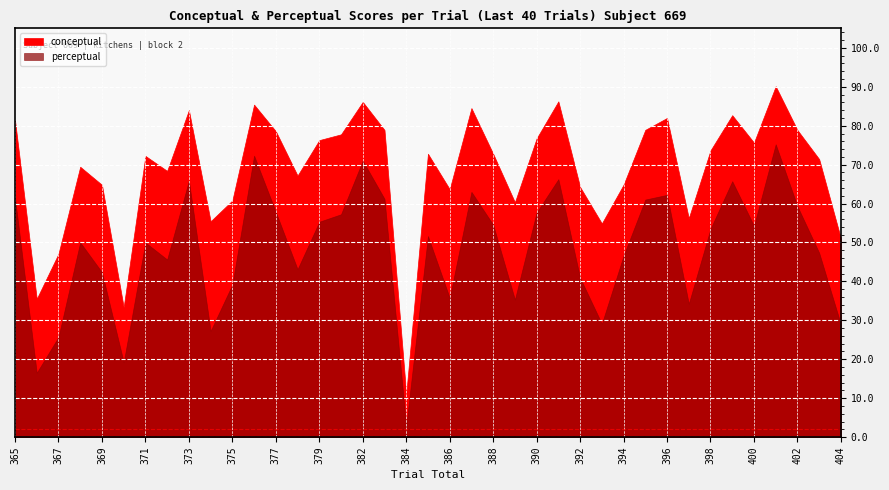

Does the chart display data point markers on the line(s)?

No